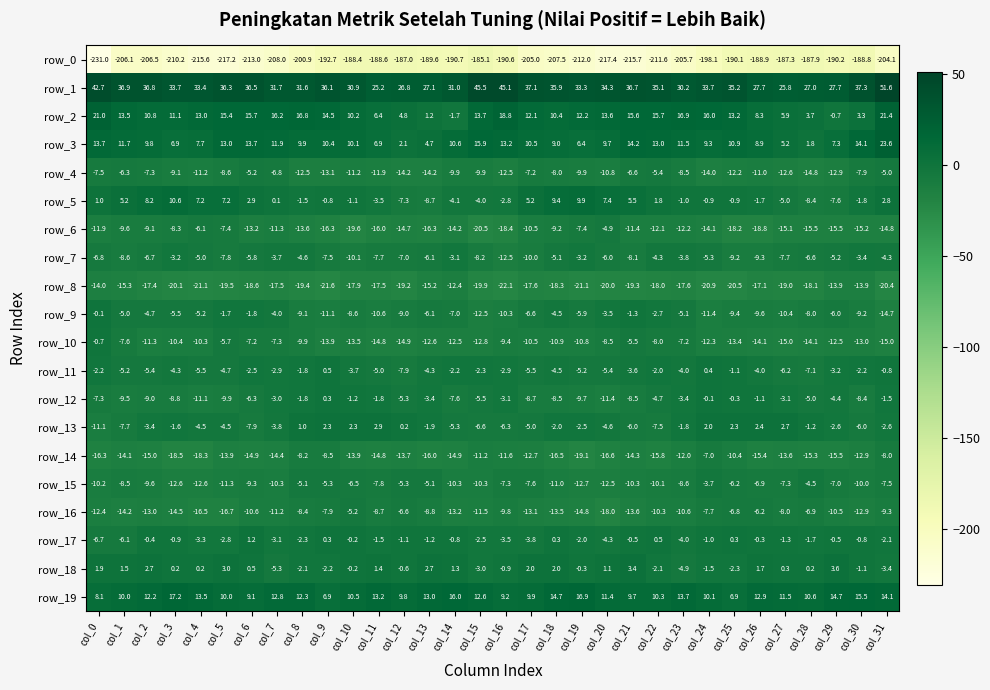

Which series has the largest range (max minus min)?

row_0